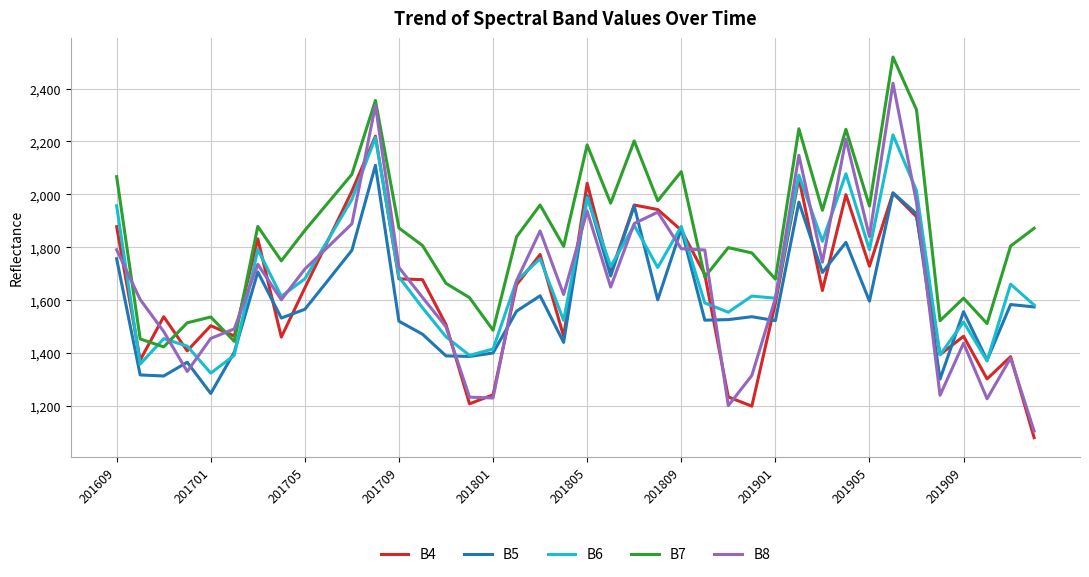

How many lines are shown in the chart?

5